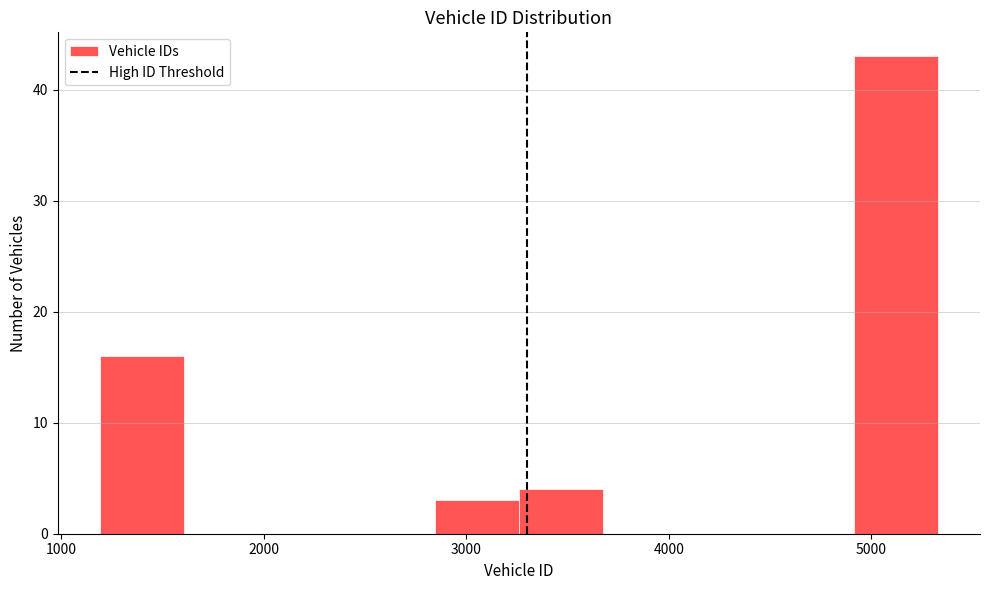

Over which range of the x-axis is the bar tallest?

4900 to 5300